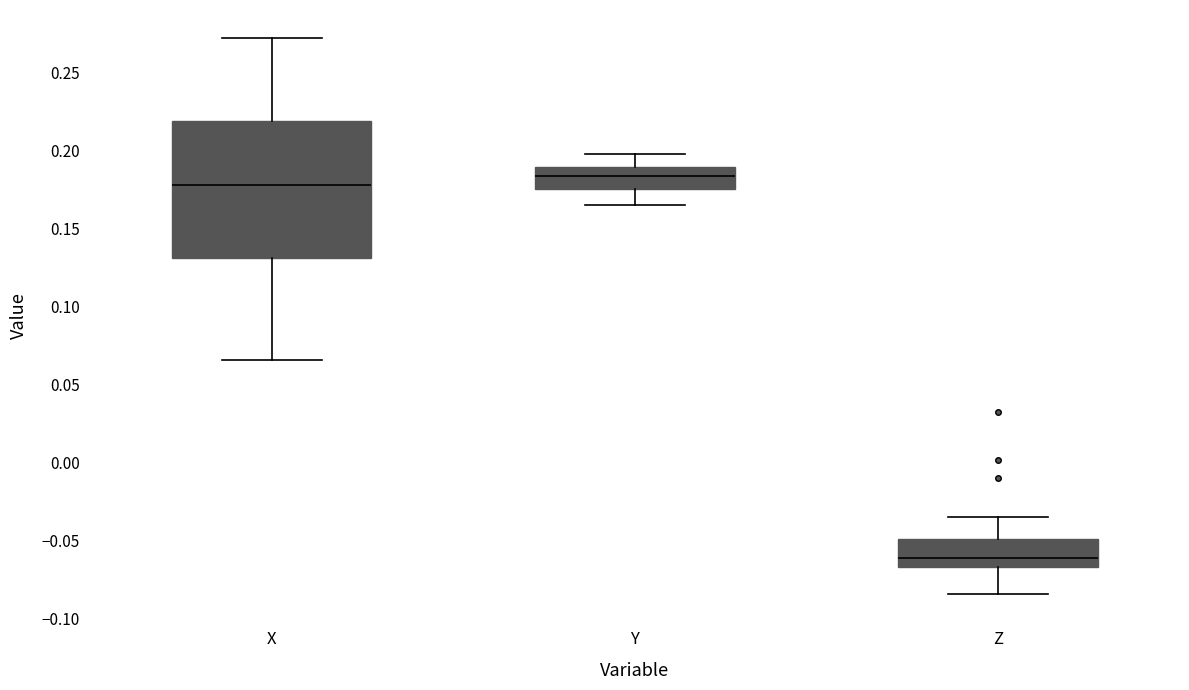

Where is the upper edge of the box for X on the y-axis? The values are not printed on the chart, so give them approximately, as read against the axis.

0.220